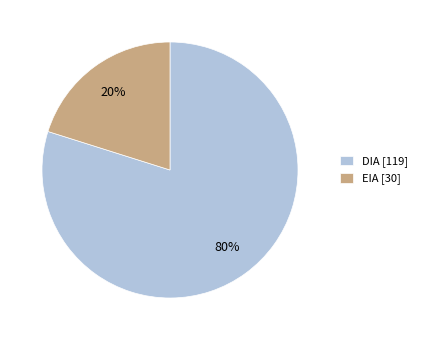

How many slices are in this pie chart?

2